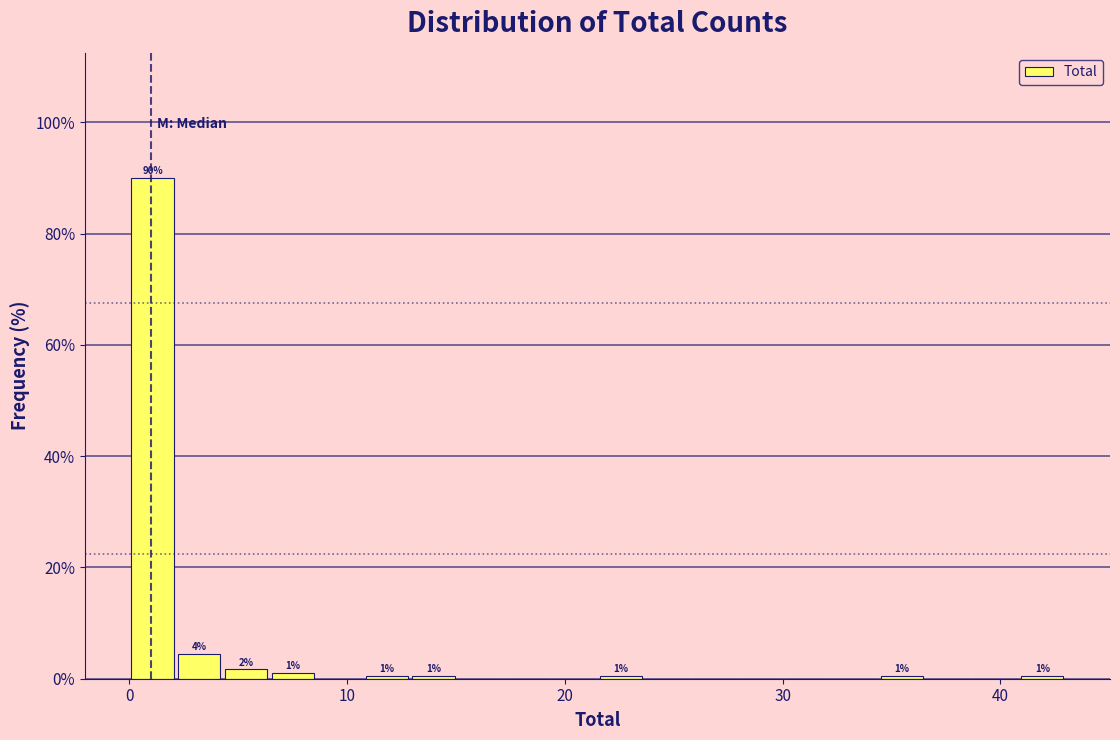

Around what value on the x-axis is the tallest bar? Give the approximate position of its centre, as read against the axis.

1